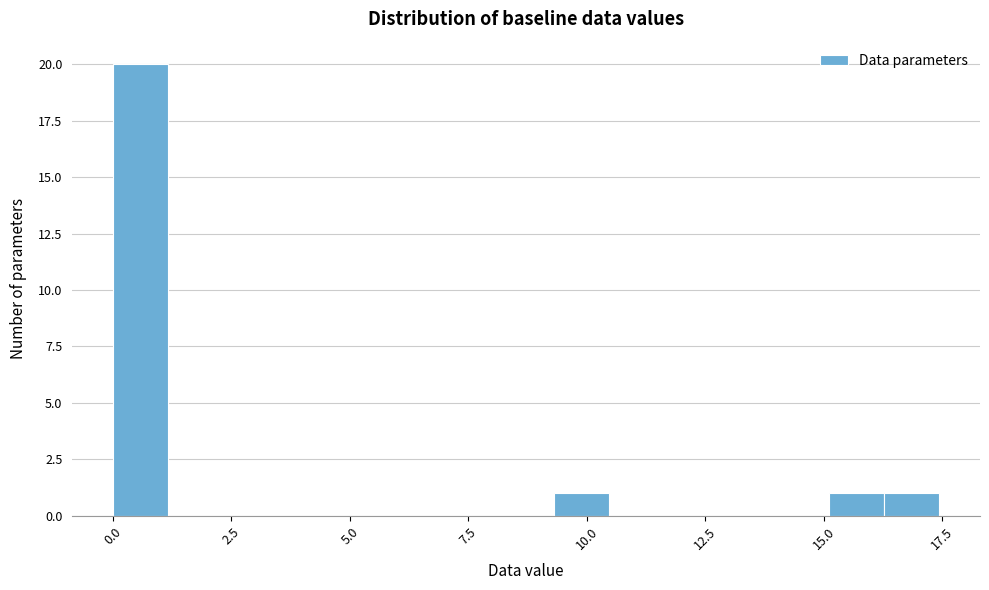

Around what value on the x-axis is the tallest bar? Give the approximate position of its centre, as read against the axis.

0.5